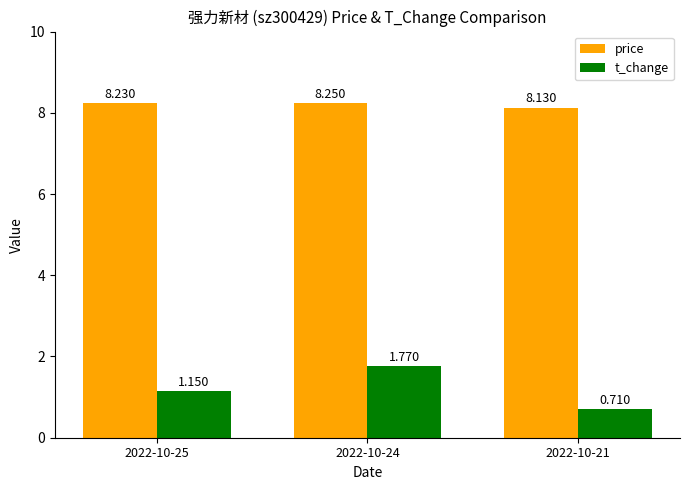

True or false: price has a value of 14.2 at 2022-10-21.

False